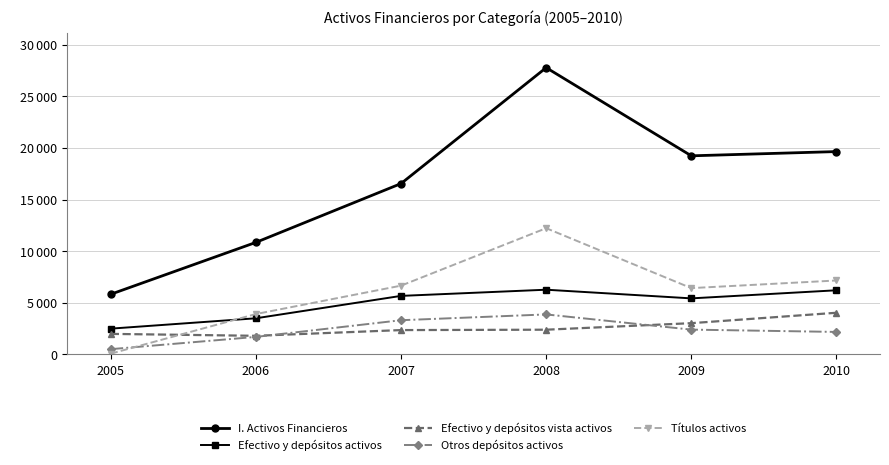

Reading left to right, extract all data points from this chart.

I. Activos Financieros: 5825082	10847431	16542730	27765837	19229867	19640492
Efectivo y depósitos activos: 2495193	3498242	5666923	6265090	5425922	6209809
Efectivo y depósitos vista activos: 1987575	1801677	2355596	2392608	3025064	4033228
Otros depósitos activos: 507618	1696565	3311327	3872482	2400858	2176581
Títulos activos: 73938	3909744	6657773	12220681	6419257	7158422